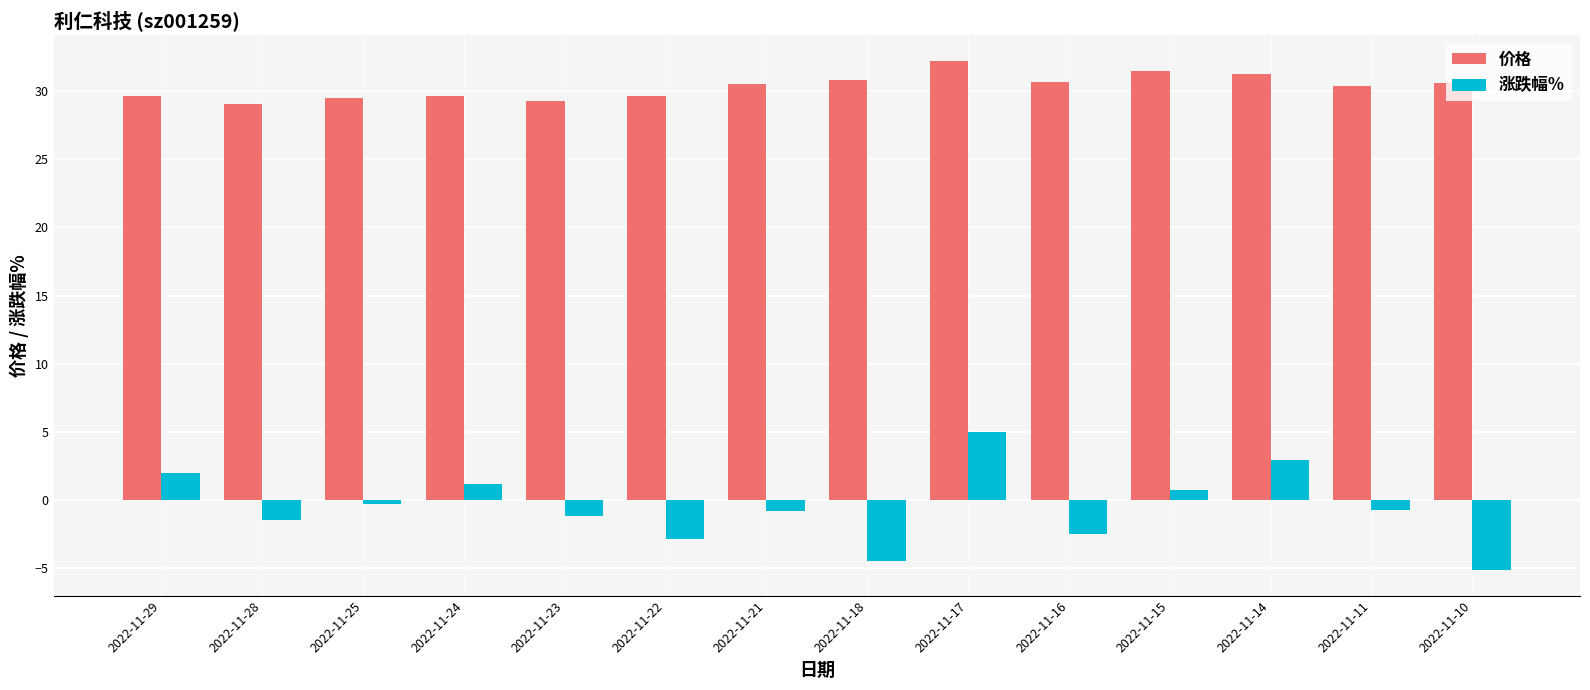

Between 2022-11-29 and 2022-11-10, which series saw the biggest shift?

涨跌幅%